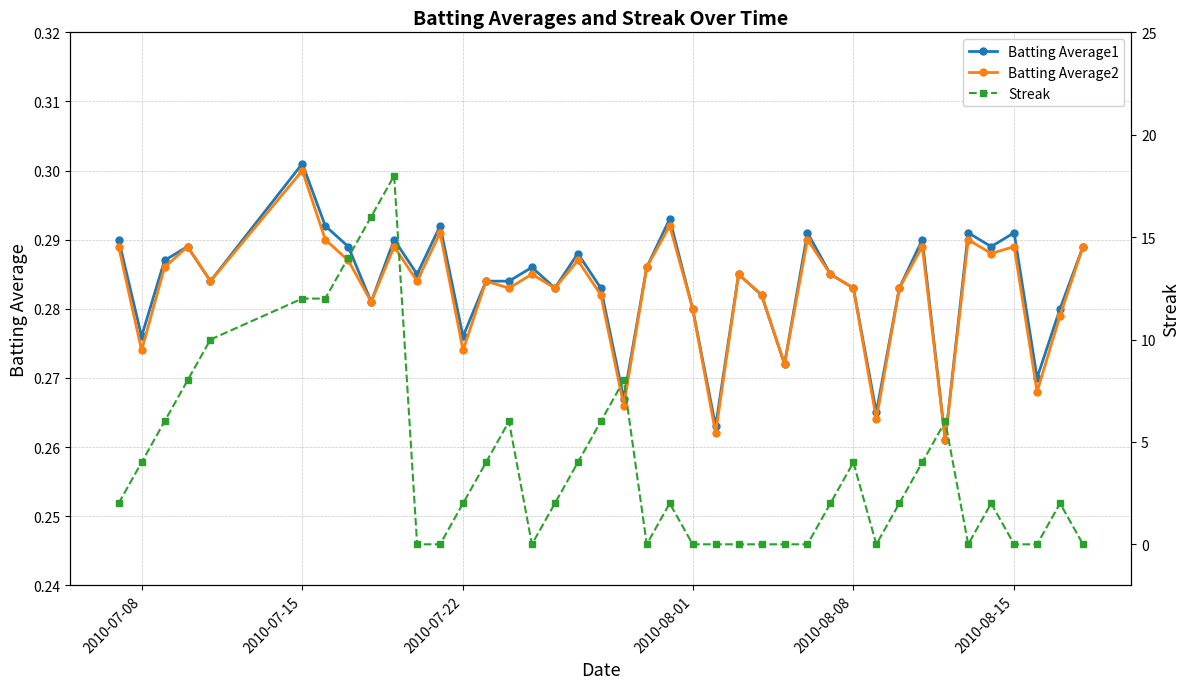

Which series has the largest total across all categories?

Streak